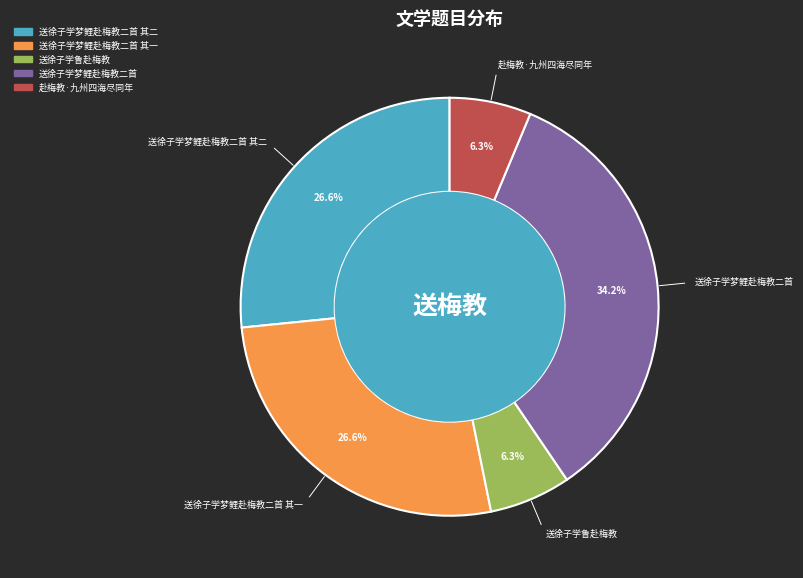

Is there a majority slice in this chart?

No